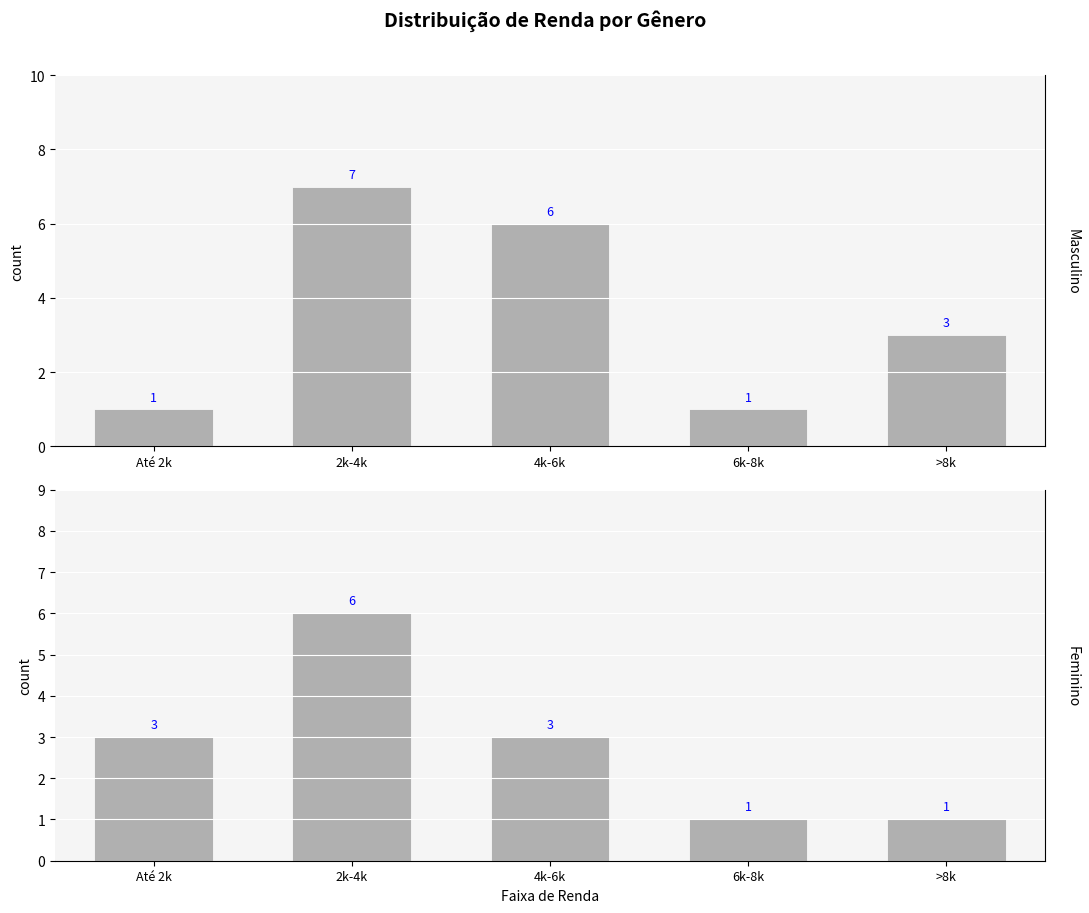

Which category has the lowest value in the Masculino series?

Até 2k